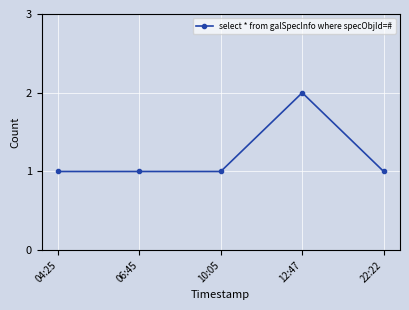

How many categories are shown in the chart?

5